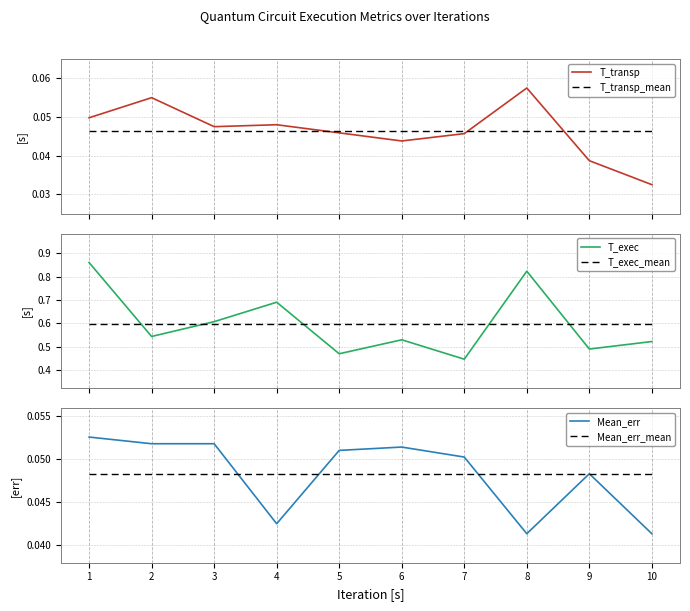

True or false: T_exec and T_transp cross at least once.

False